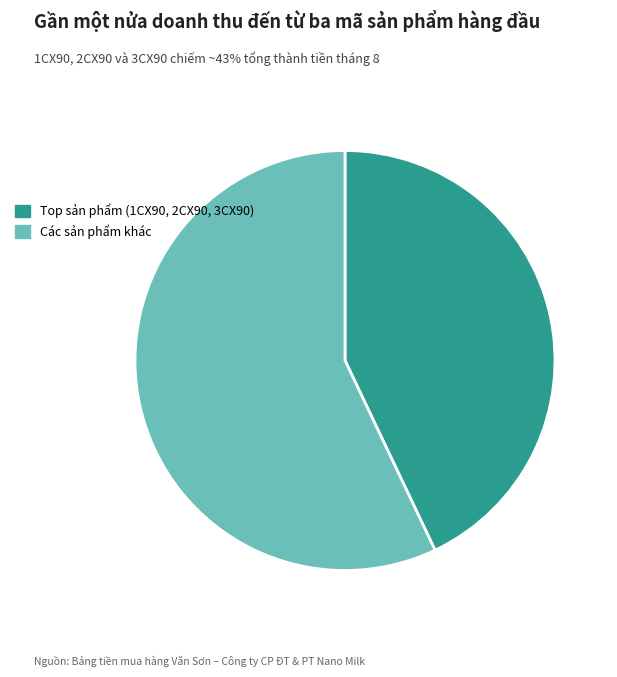

Is there any slice that represents more than half of the pie?

Yes